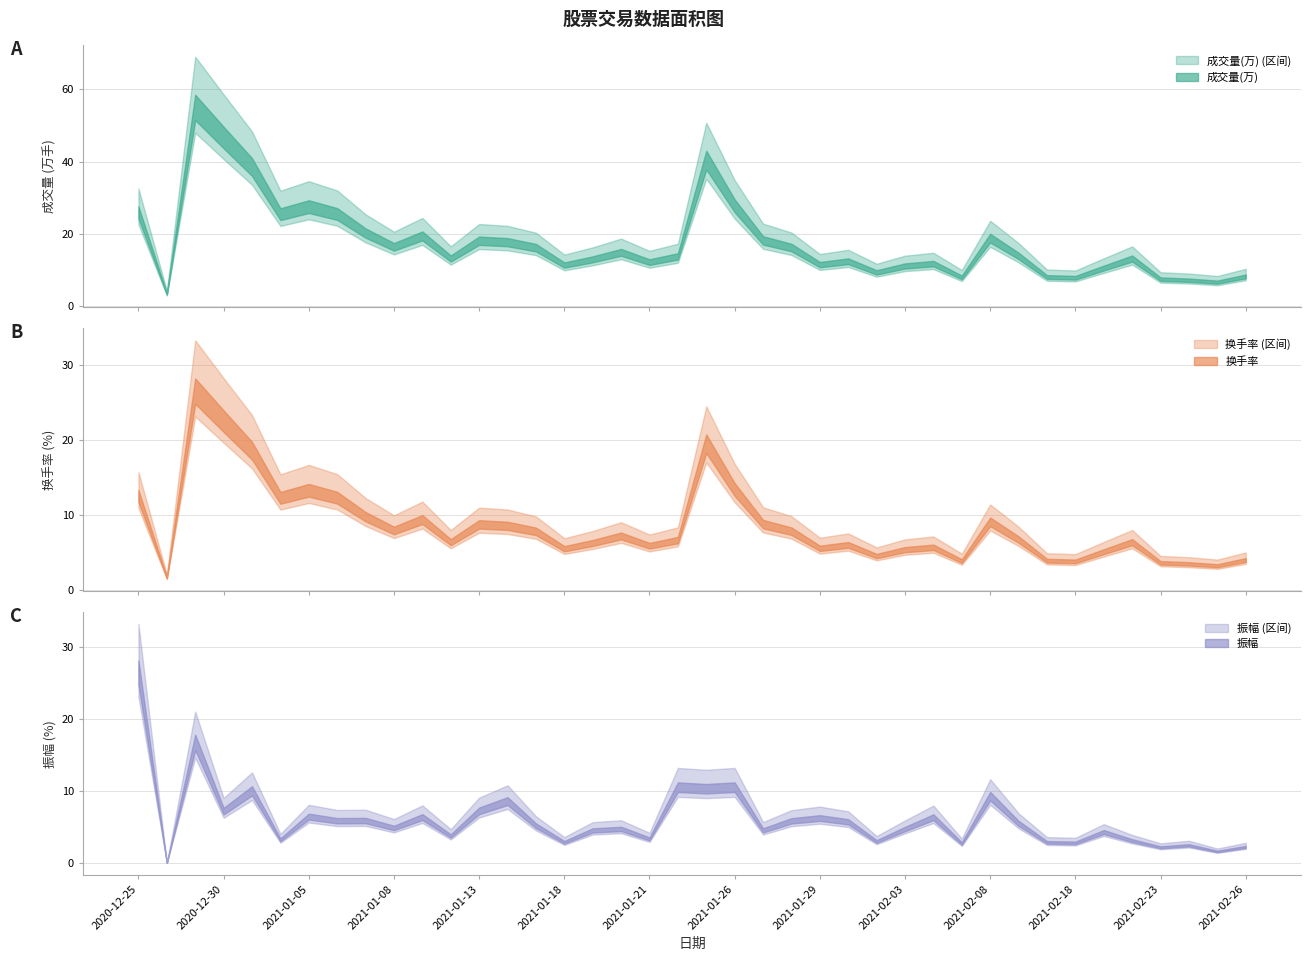

True or false: 成交量(万) and 振幅 intersect in this chart.

True